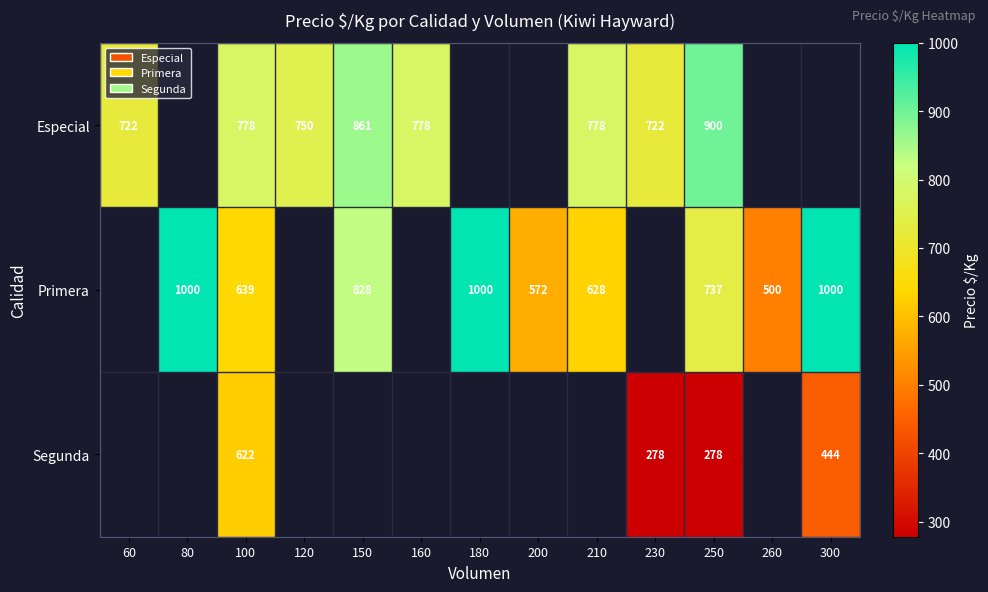

True or false: Segunda has a value of 444 at 300.

True